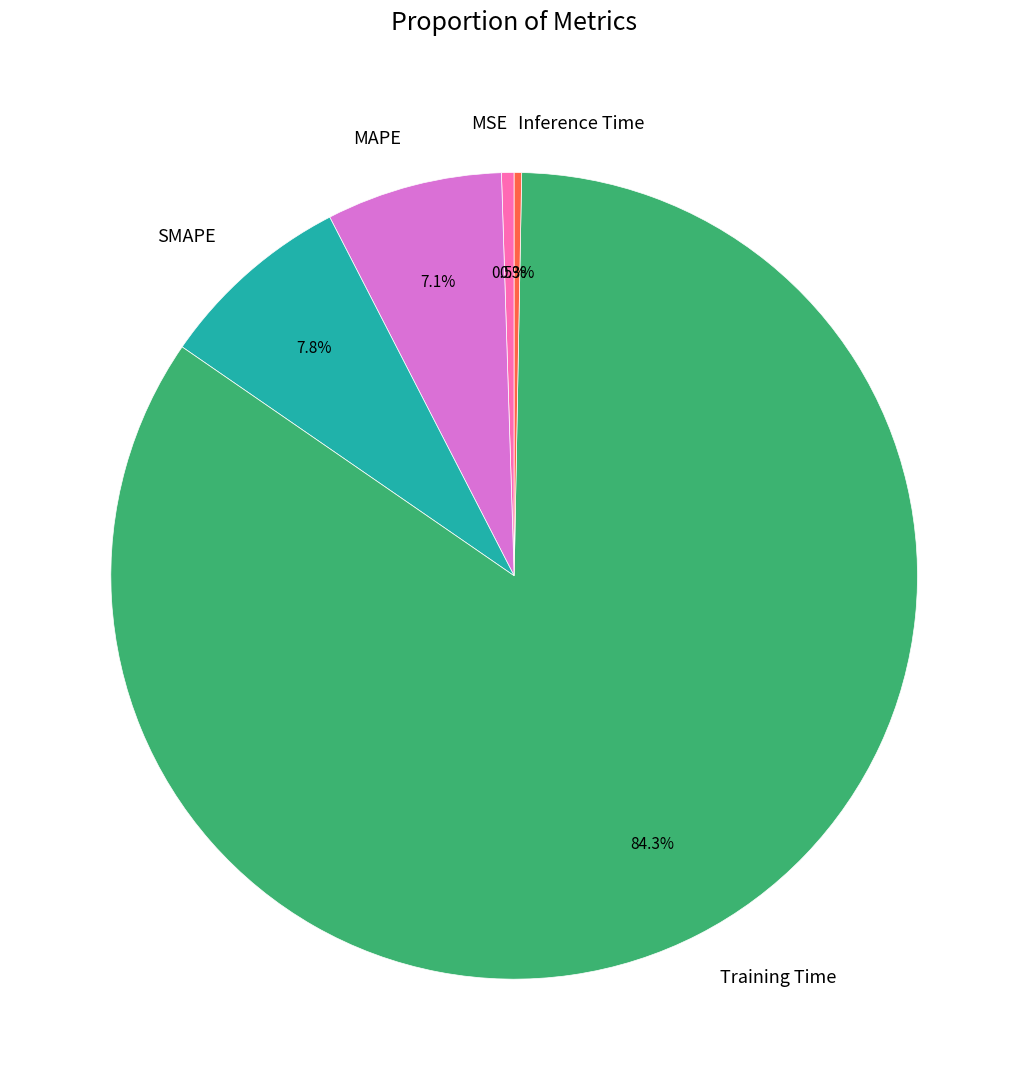

Is Training Time the majority of the pie?

Yes